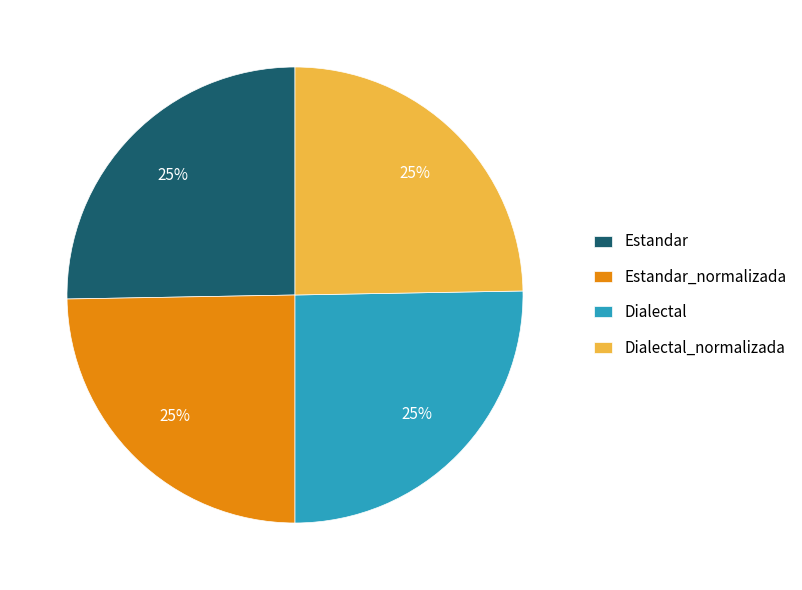

To the nearest percent, what is the average slice percentage?

25%